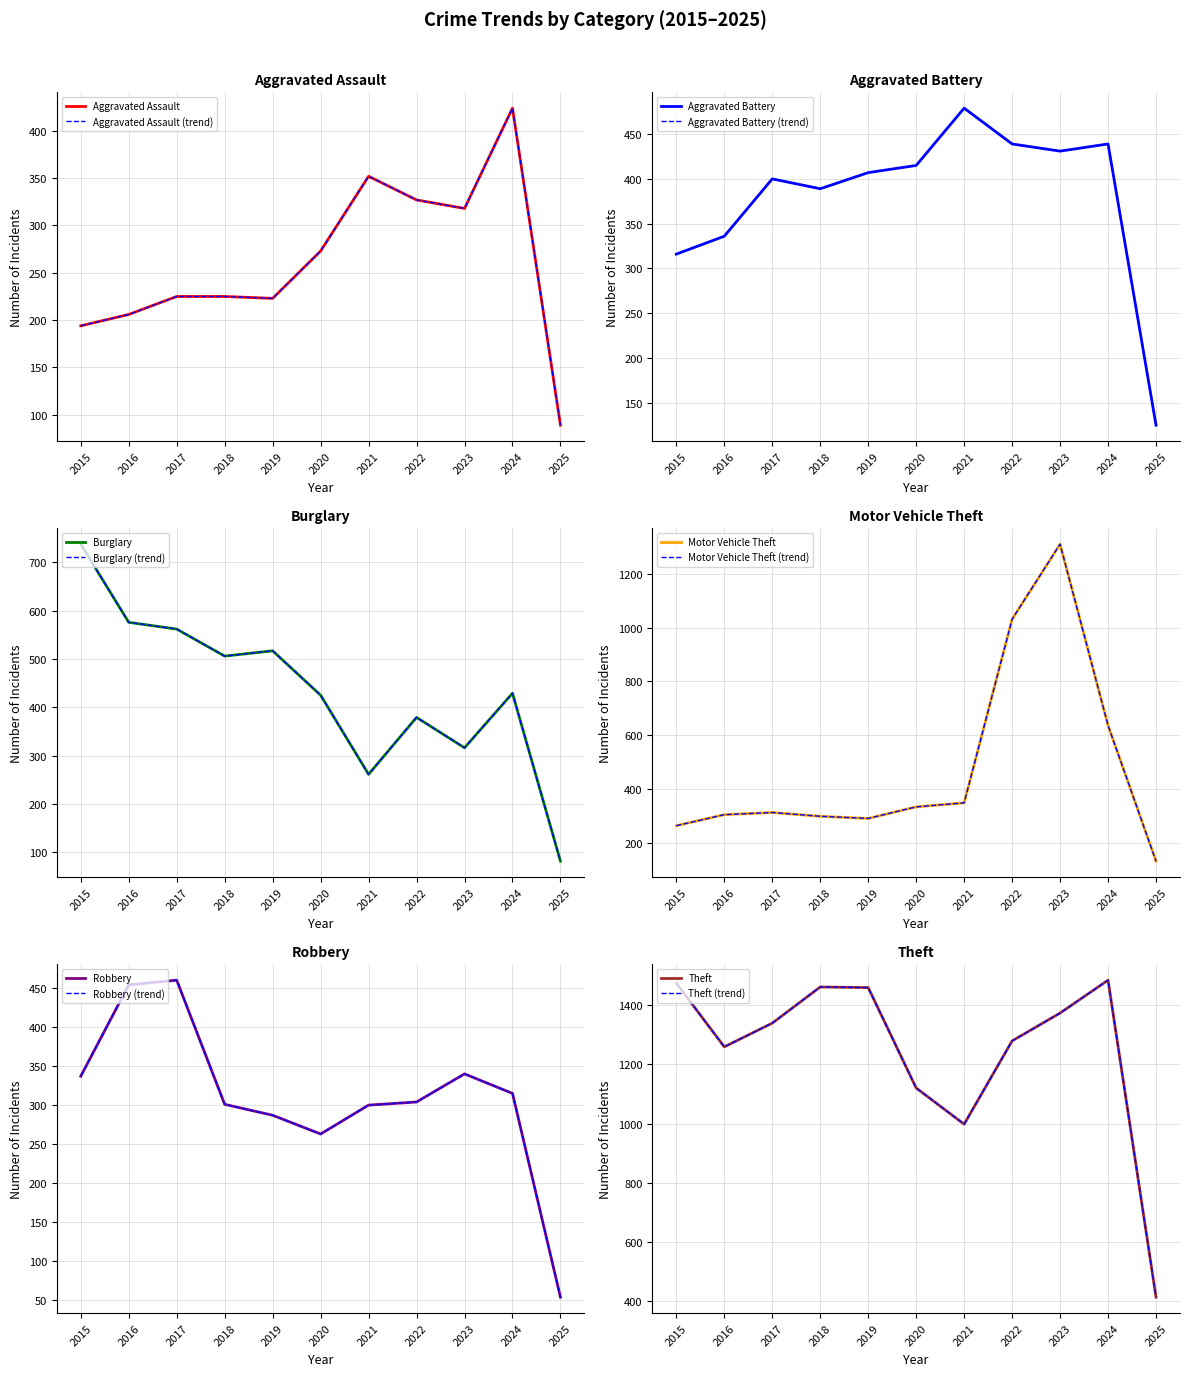

Does the chart display data point markers on the line(s)?

No